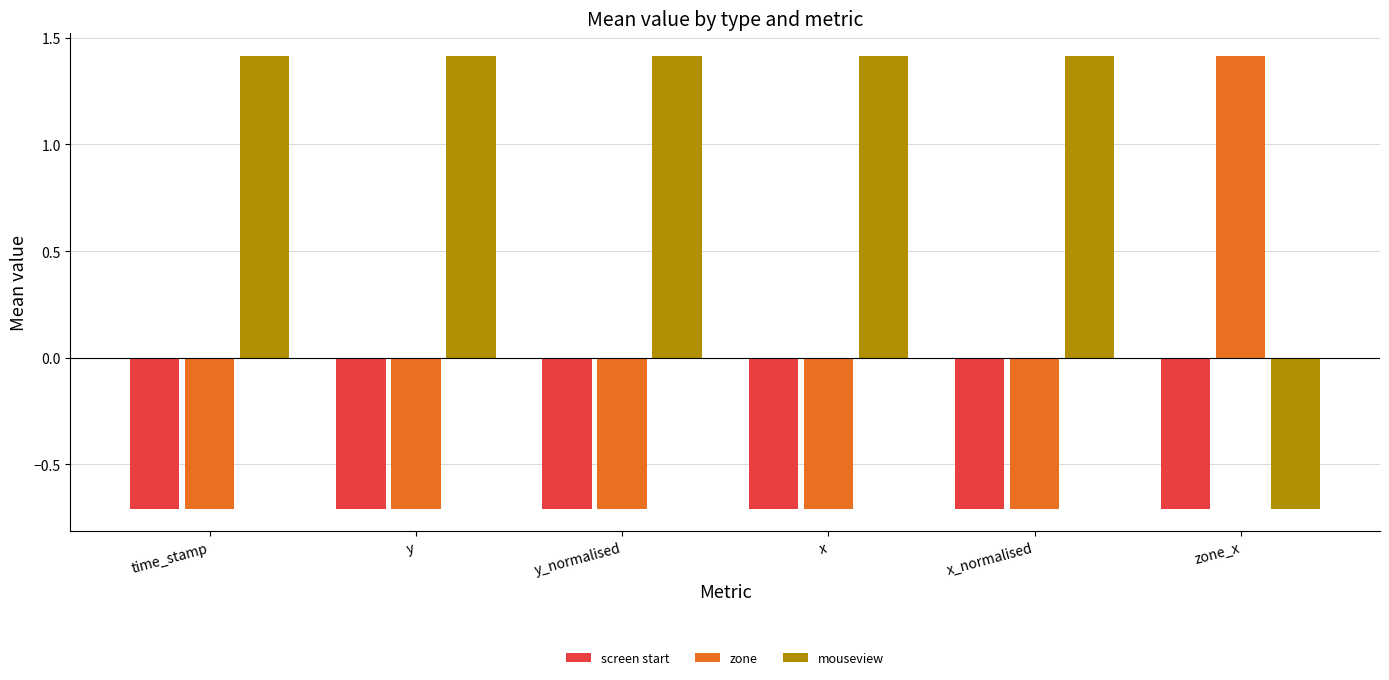

How many groups of bars are there?

6